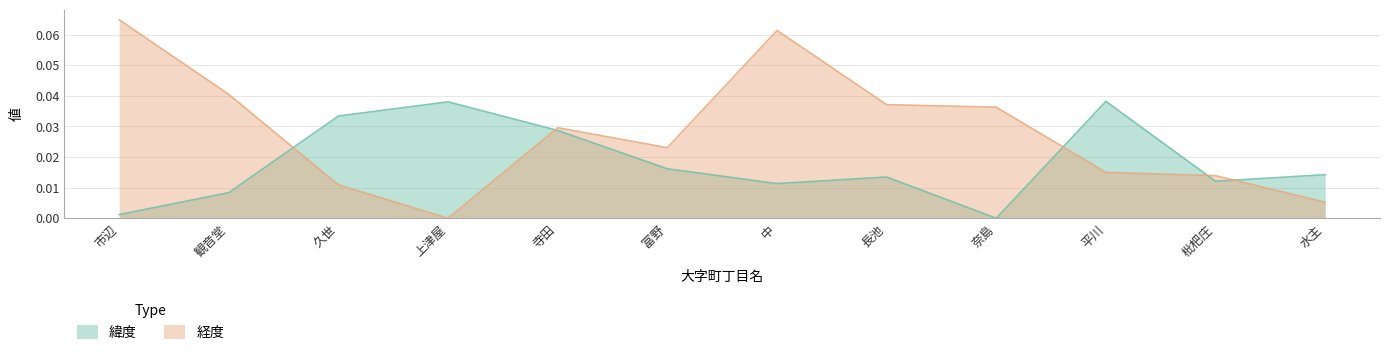

At which category does the chart reach its peak across all series?

市辺